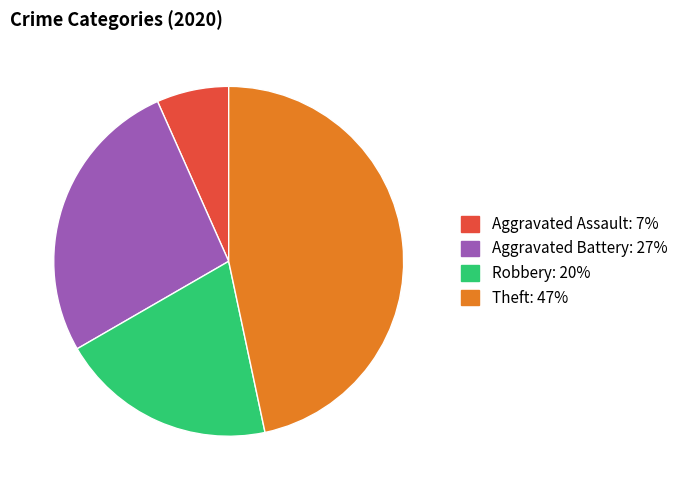

Does any single category account for the majority?

No